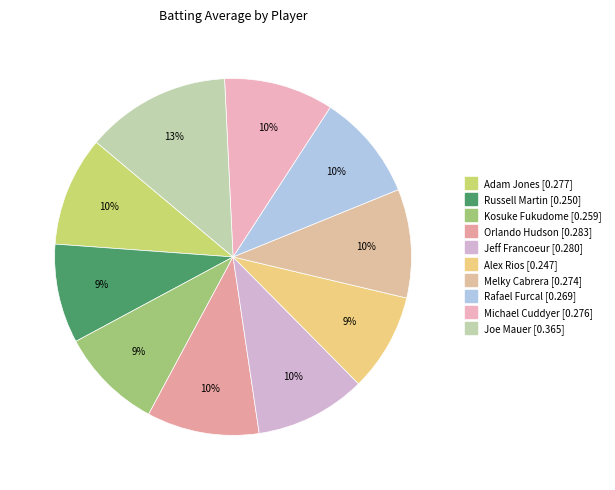

Between Melky Cabrera and Michael Cuddyer, which is larger?

Michael Cuddyer